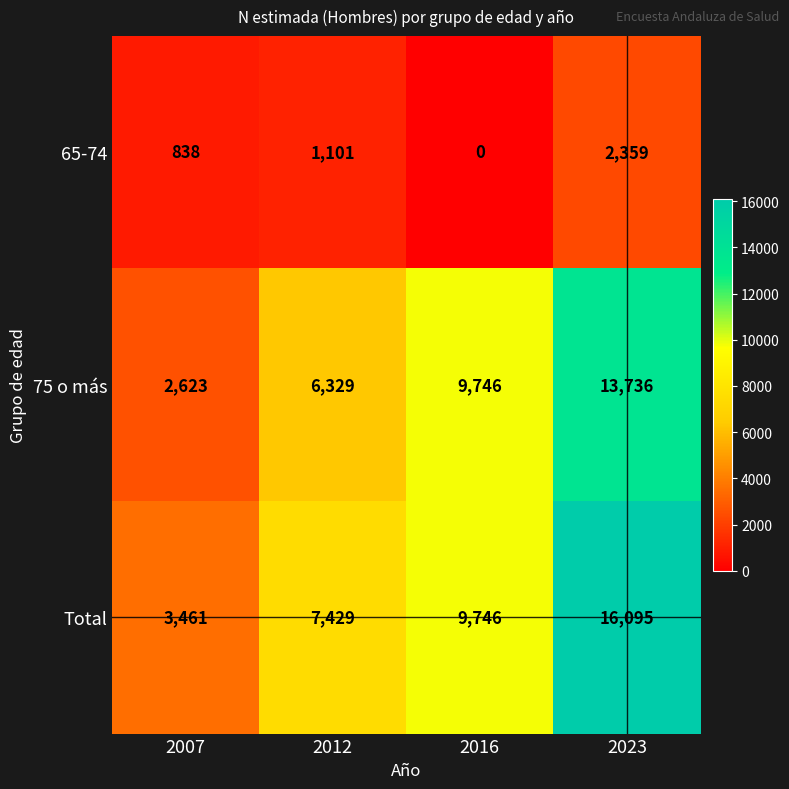

At 2012, list the series in order from largest to smallest.

Total, 75 o más, 65-74